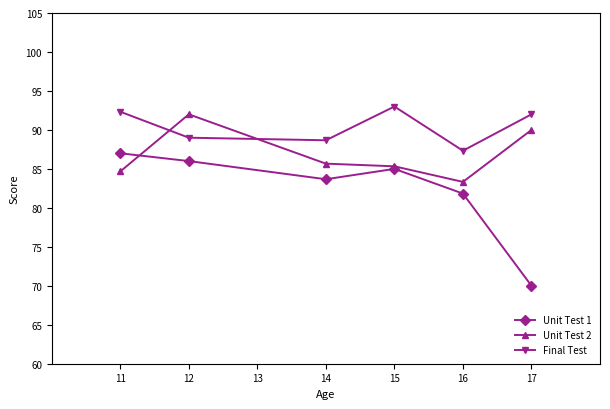

The value of Unit Test 2 at 12 is 31.6. True or false?

False